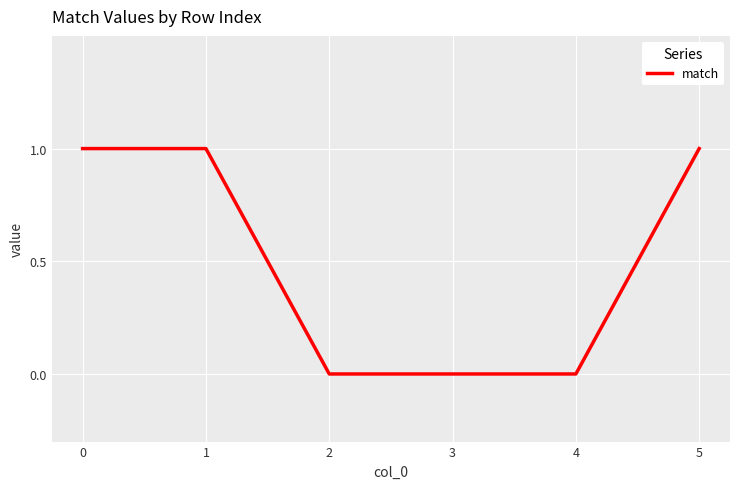

Is it true that the value at 2 is 0?

True